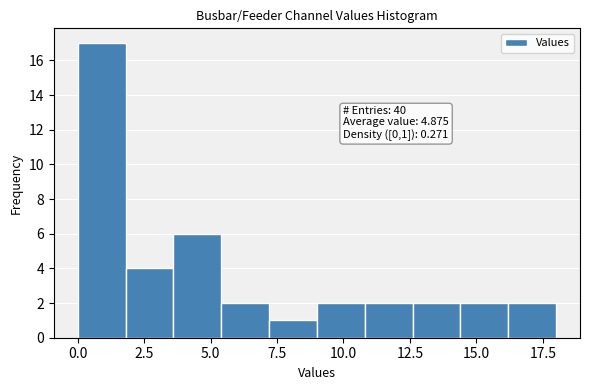

Read against the x-axis, roughly where is the centre of the tallest bar?

1.0